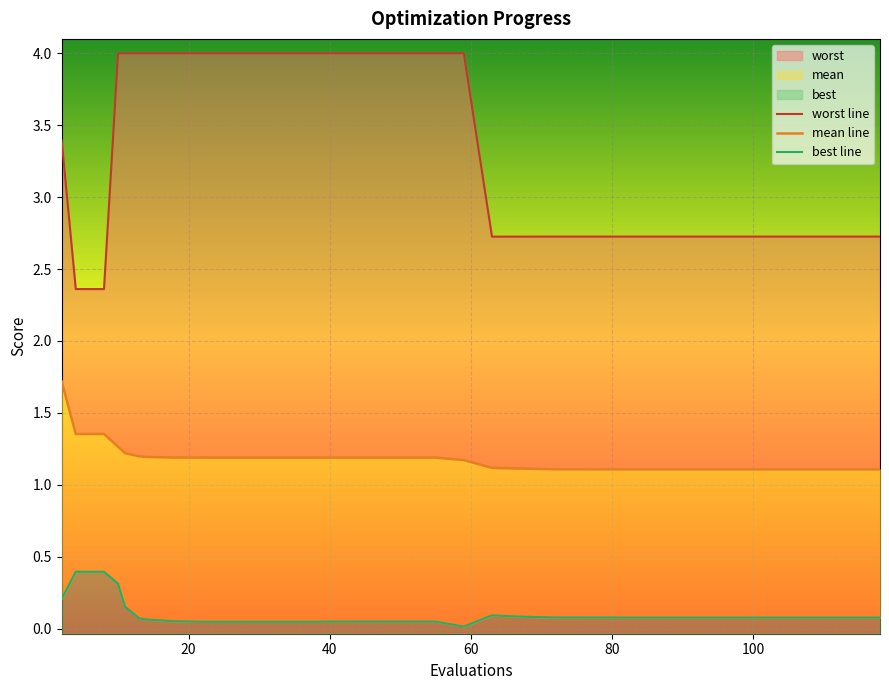

At how many categories does at least one series exceed 3?

17